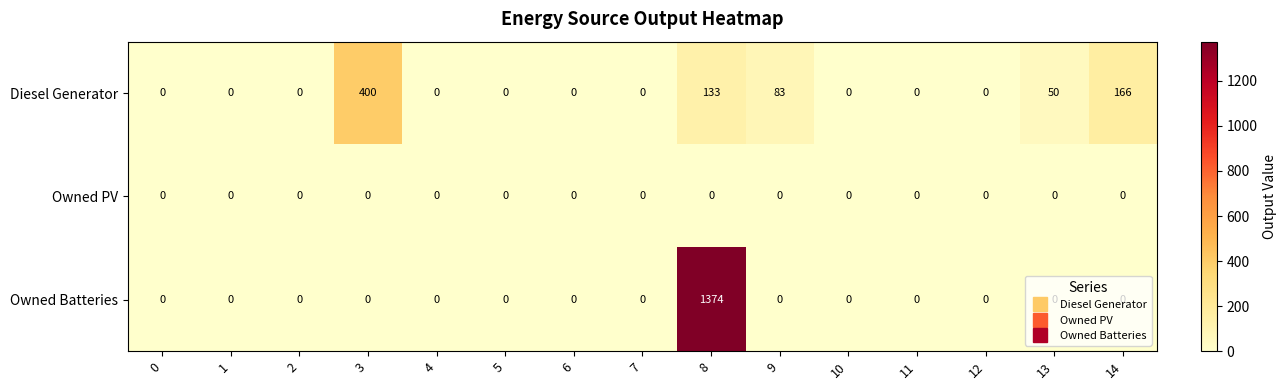

Which series changed the most between 0 and 14?

Diesel Generator